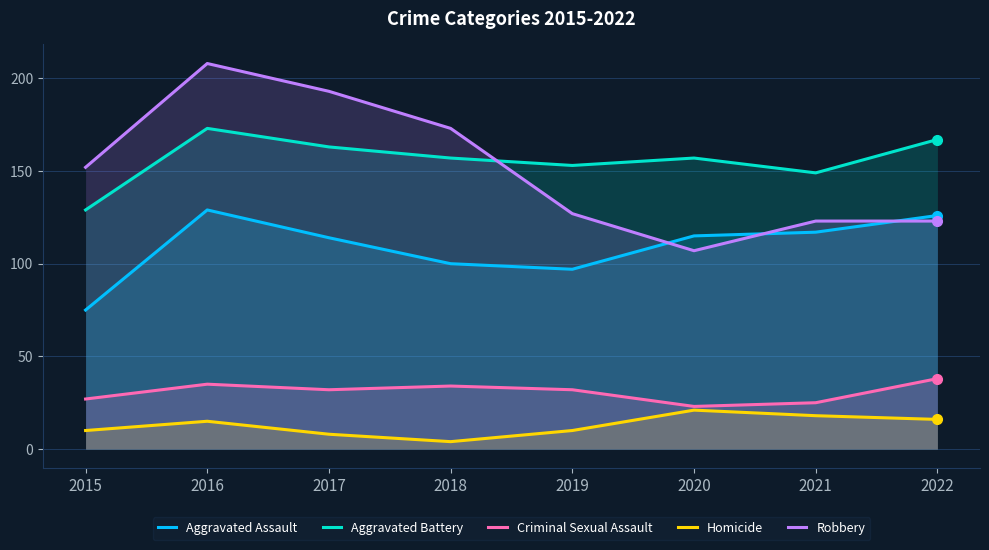

True or false: Homicide and Robbery cross at least once.

False